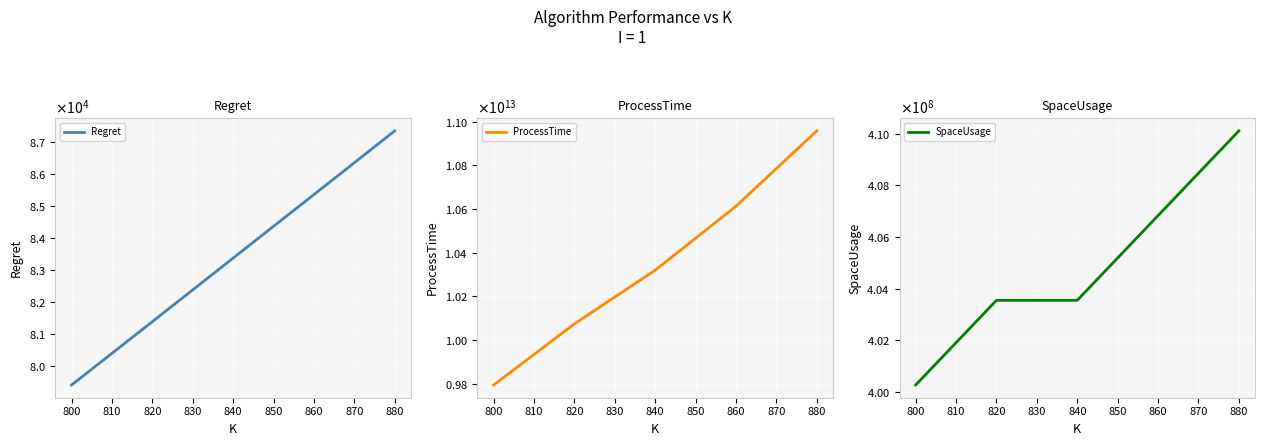

True or false: SpaceUsage has more than 2 interior local peaks.

False